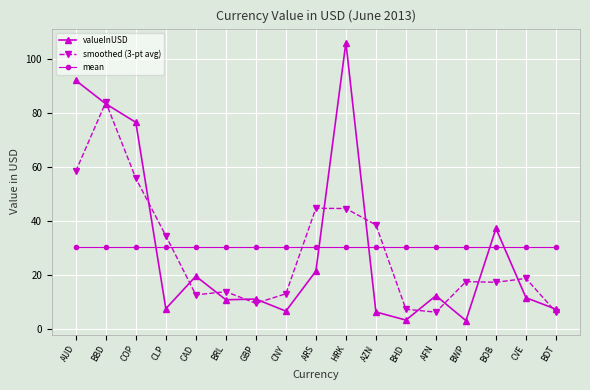

At which category is the sum across all series the highest?

BBD